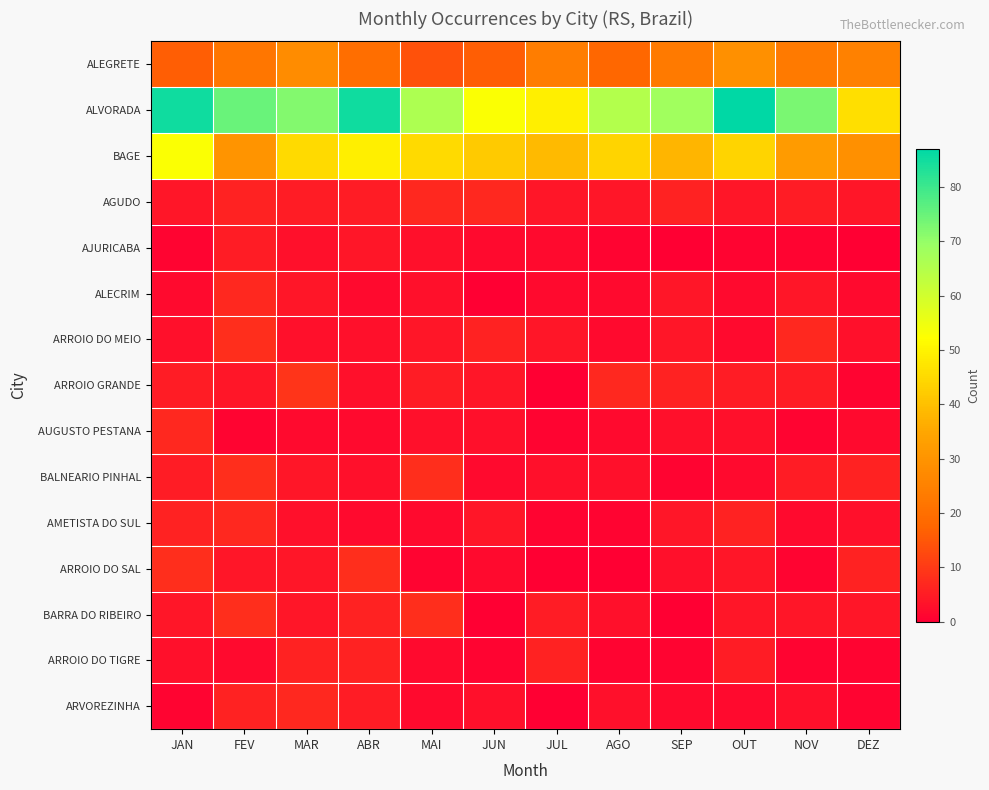

Which series has the largest total across all categories?

ALVORADA